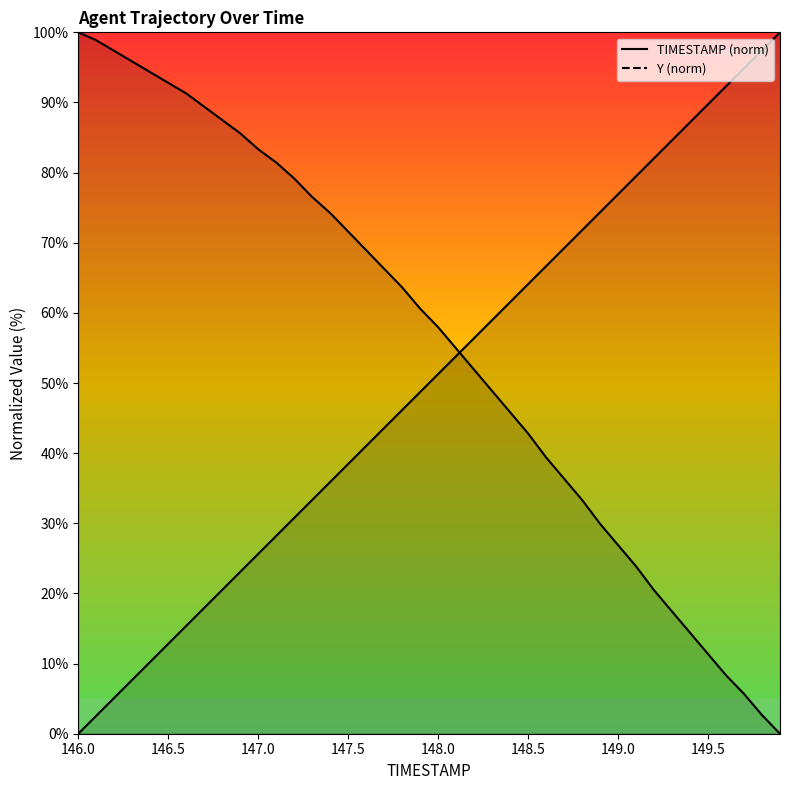

At how many categories does at least one series exceed 29?

40